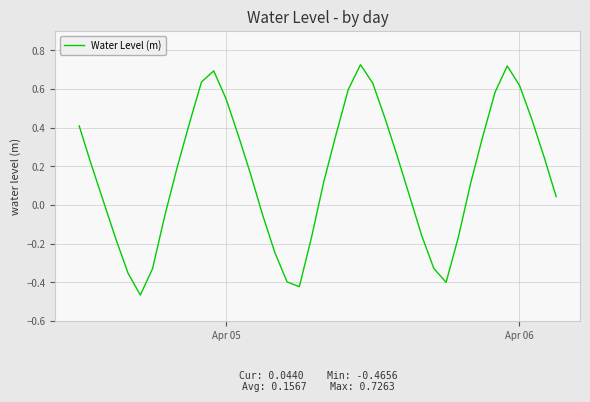

Does the chart display data point markers on the line(s)?

No